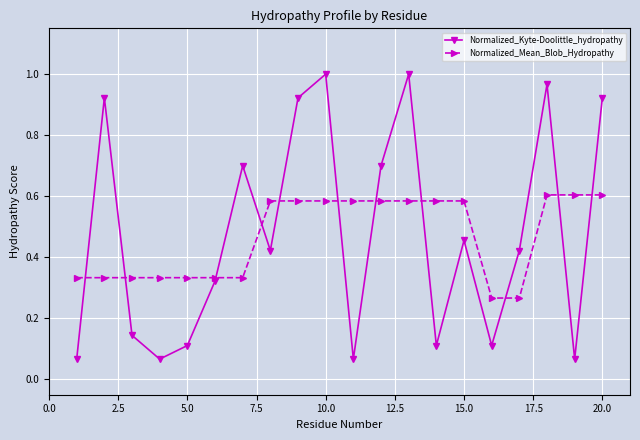

Rank the series by their maximum value, from lowest to highest.

Normalized_Mean_Blob_Hydropathy, Normalized_Kyte-Doolittle_hydropathy